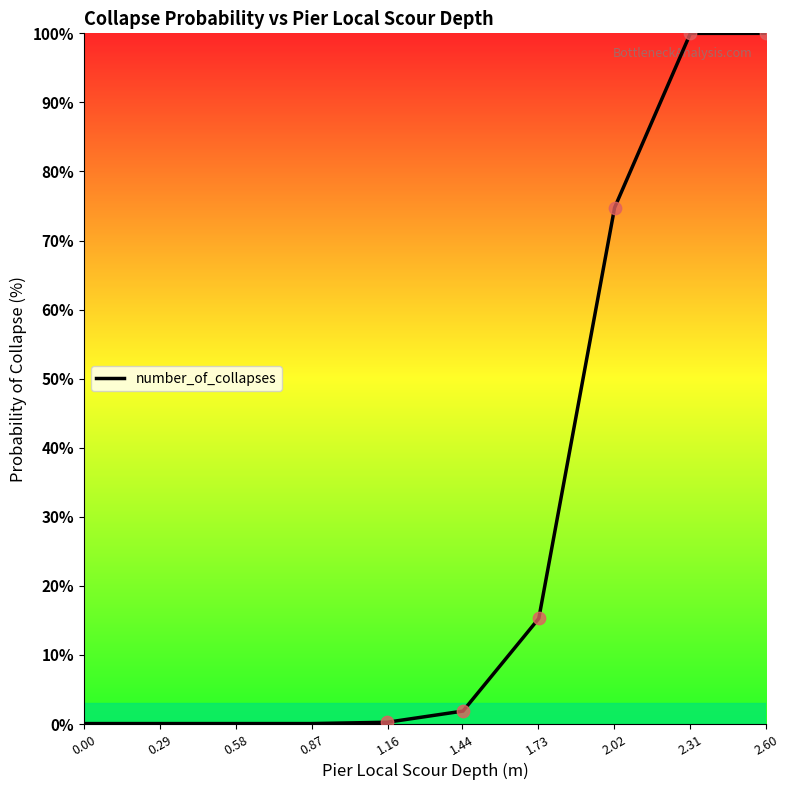

What is the maximum value shown in the chart?

100.0